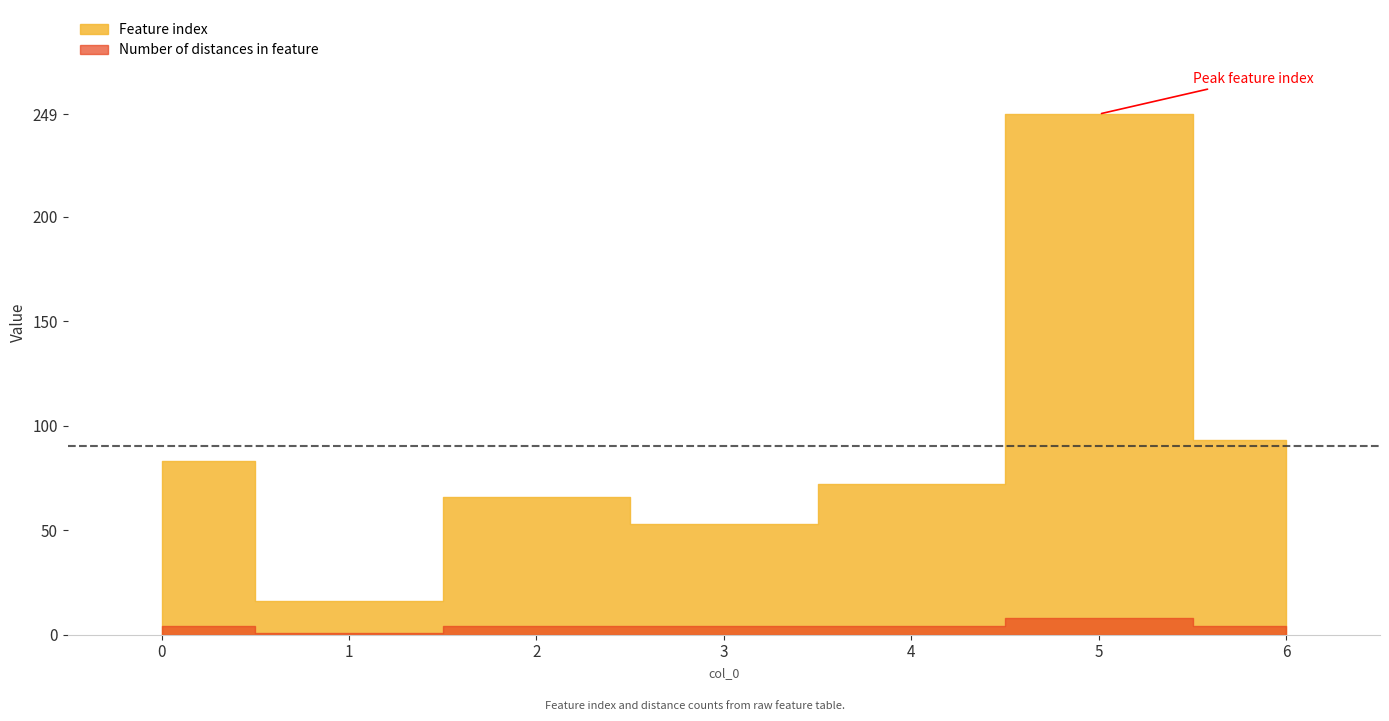

How many series are shown in this chart?

2